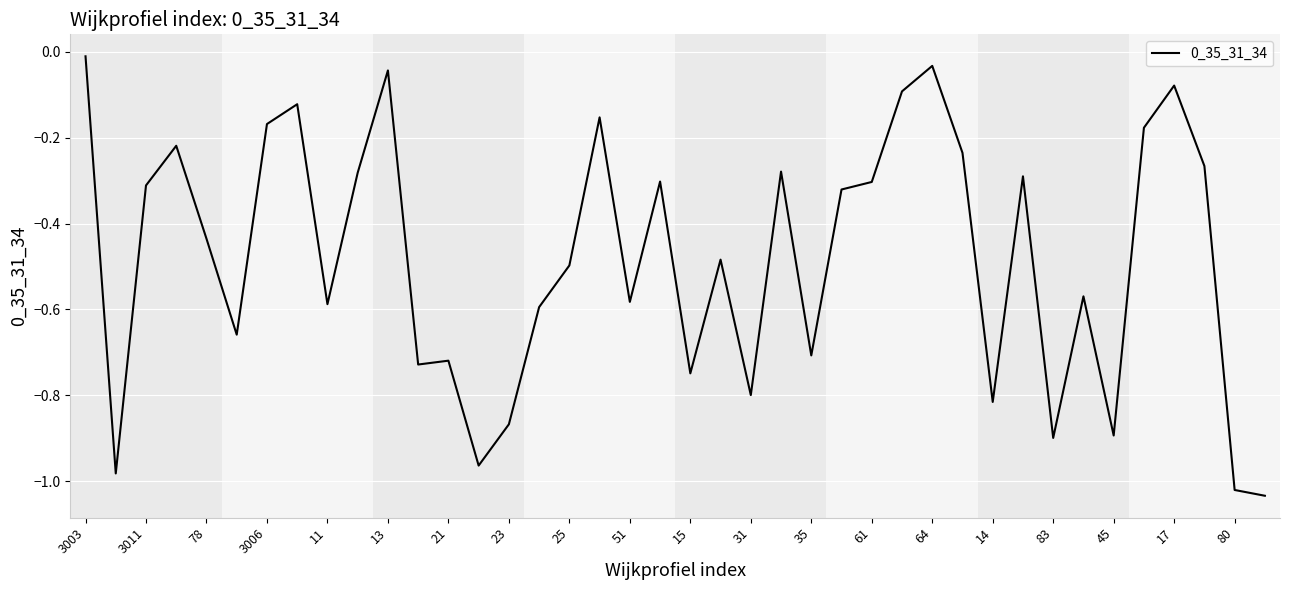

What is the difference between the maximum and minimum values?

1.0